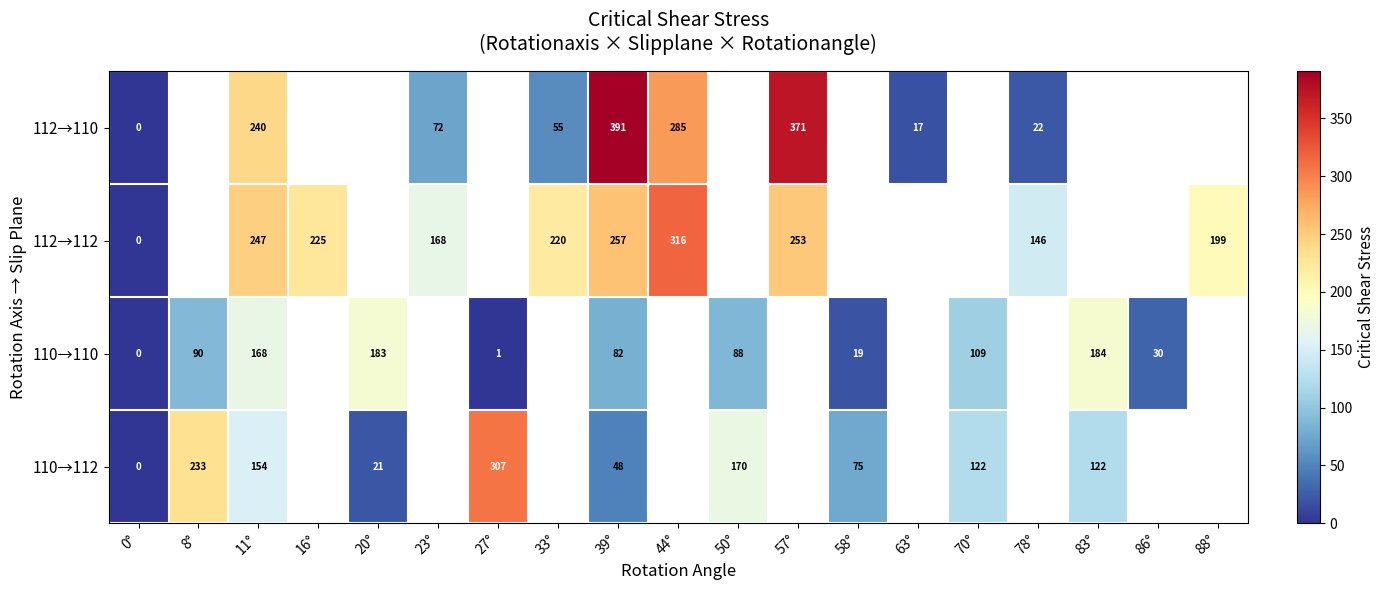

The value of 110→112 at 11° is 154. True or false?

True